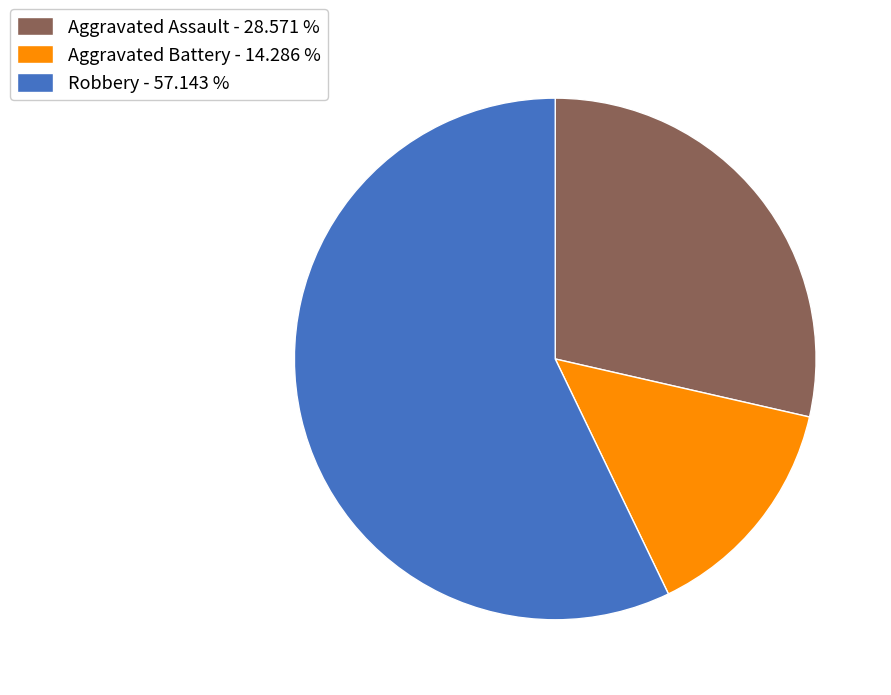

What is the smallest slice in the pie chart?

Aggravated Battery